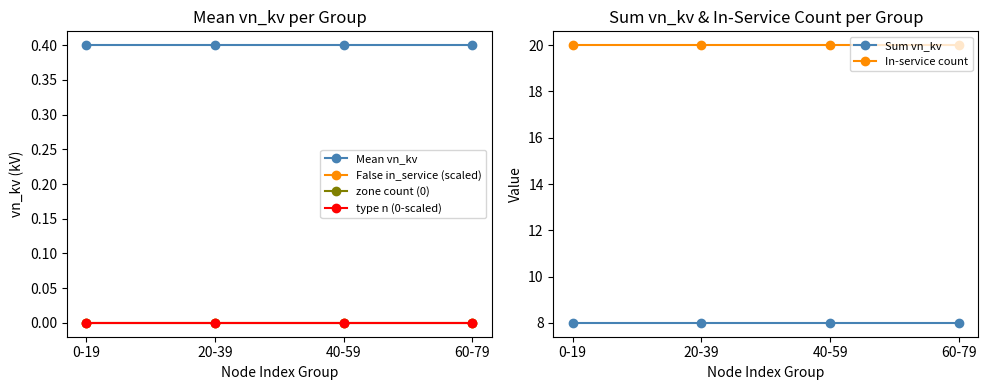

Rank the series at 40-59 from lowest to highest value.

False in_service (scaled), zone count (0), type n (0-scaled), Mean vn_kv, Sum vn_kv, In-service count